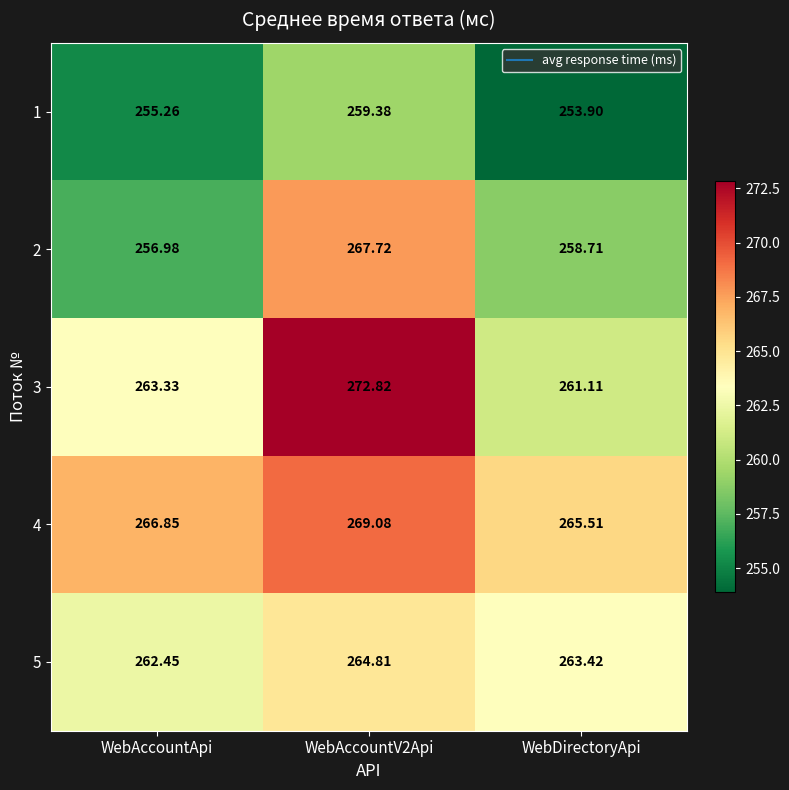

At which category does the chart reach its minimum across all series?

WebDirectoryApi